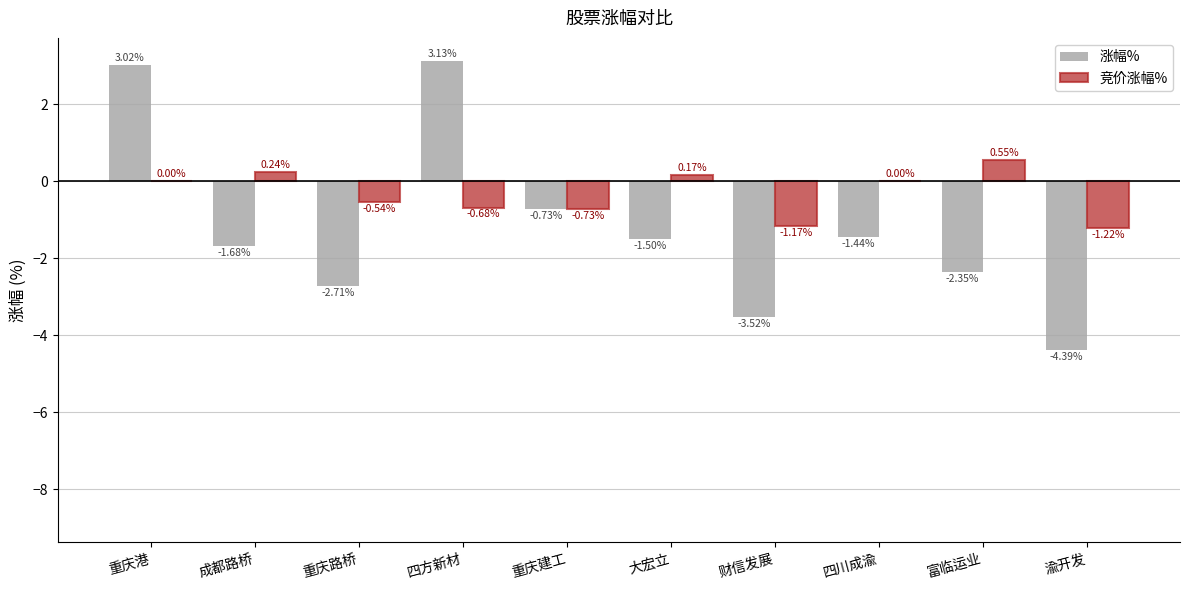

Which category has the lowest value in the 竞价涨幅% series?

渝开发